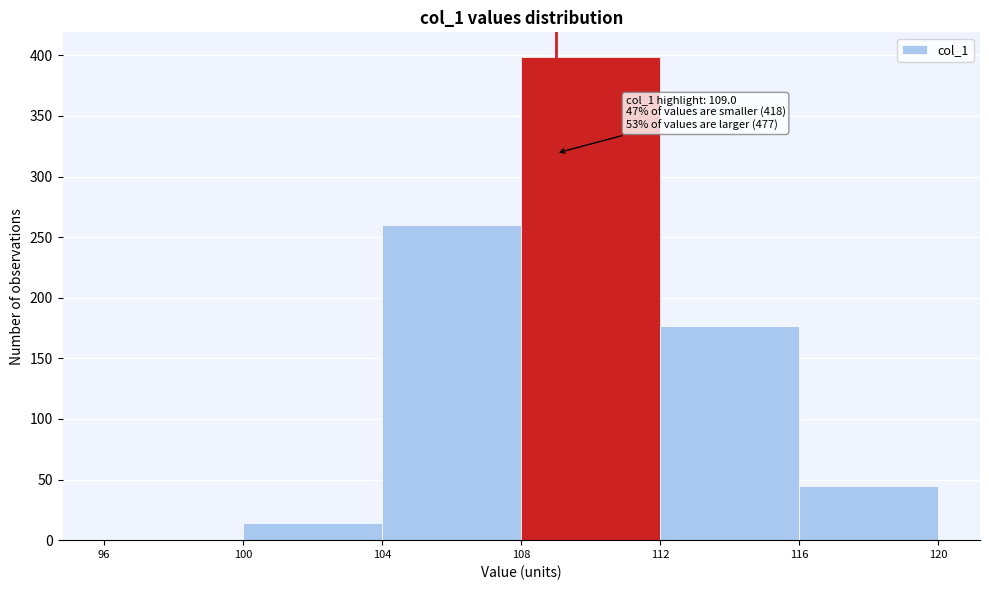

Over which range of the x-axis is the bar tallest?

108 to 112